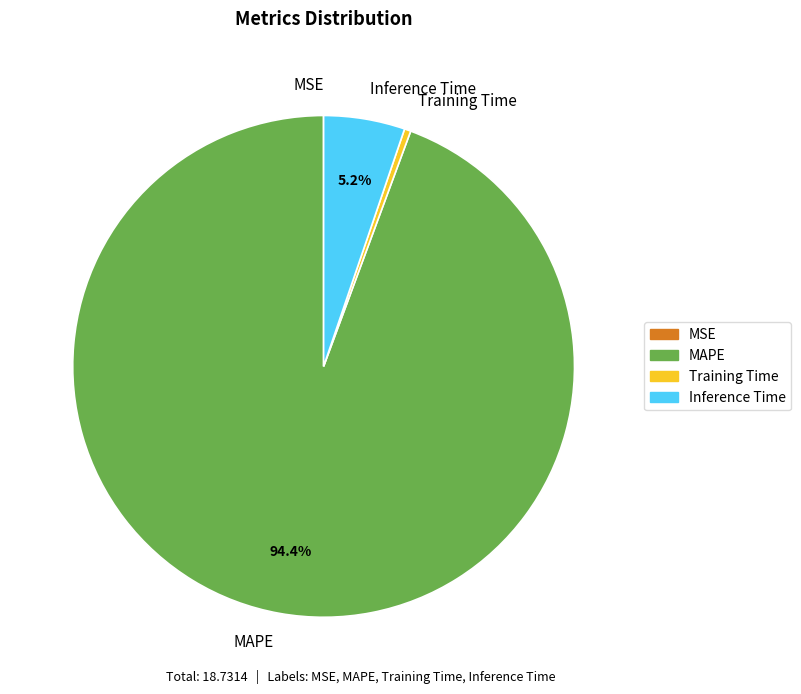

To the nearest percent, what portion does Inference Time represent?

5%